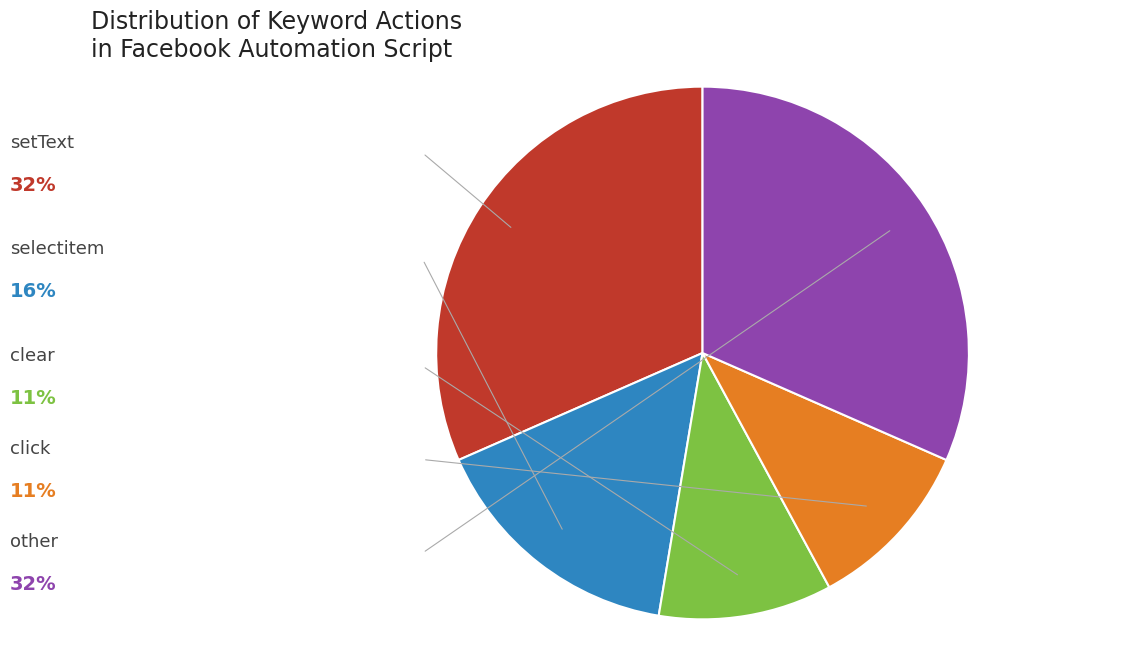

Does any single category account for the majority?

No